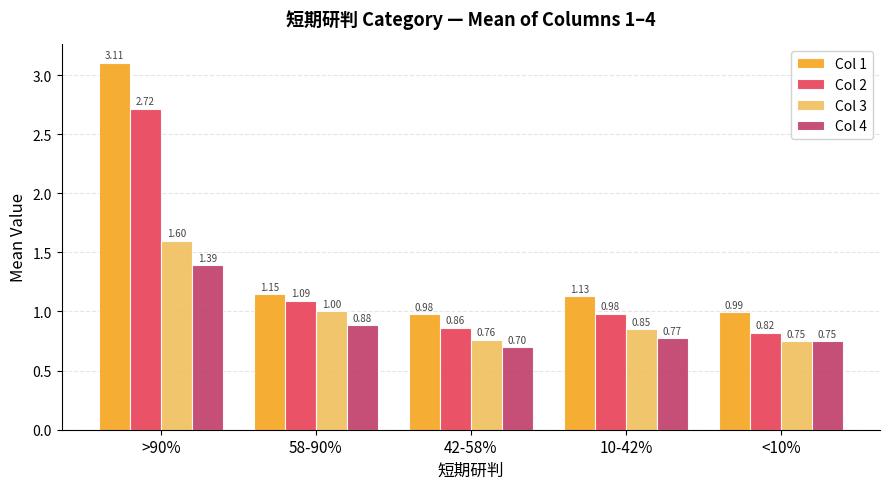

How many bars are there in each group?

4